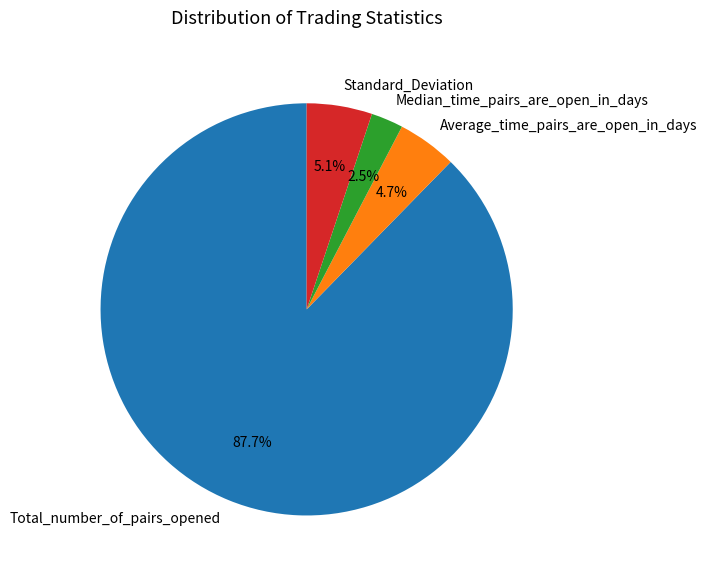

What portion of the pie excludes Average_time_pairs_are_open_in_days?

95.3%